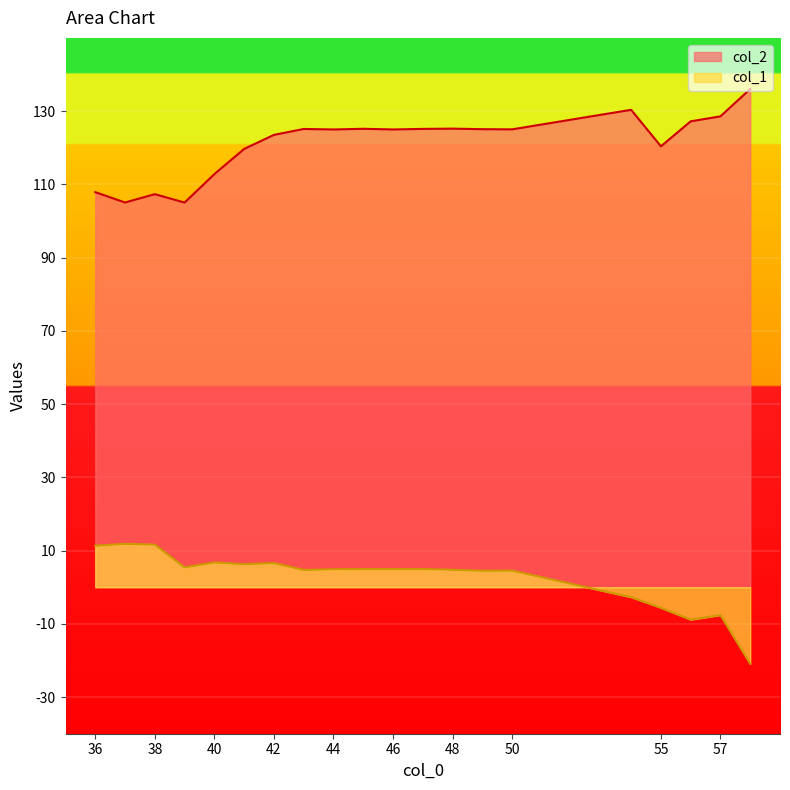

How many data points in col_2 are above 125?

10